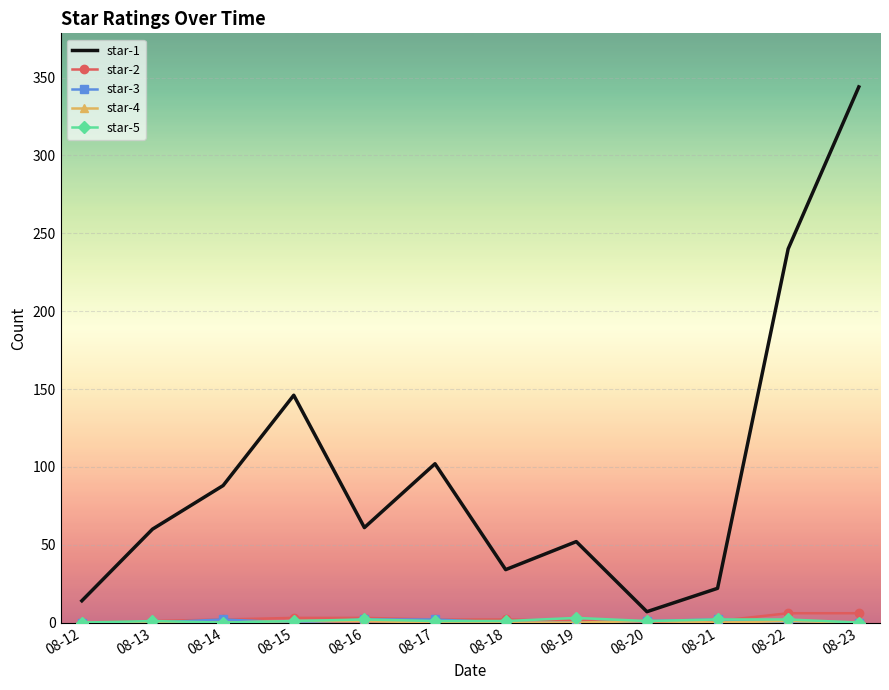

Which series has the largest total across all categories?

star-1